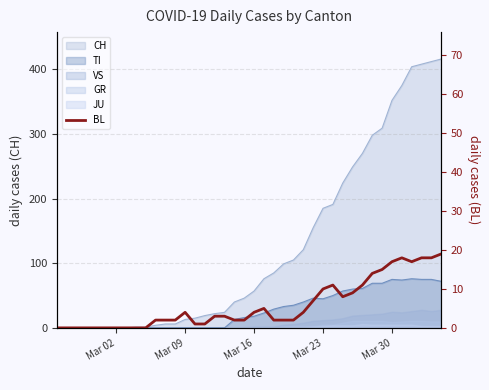

Reading left to right, list all the values displayed in this chart.

0	0	0	0	0	0	0	0	0	0	2	2	2	4	1	1	3	3	2	2	4	5	2	2	2	4	7	10	11	8	9	11	14	15	17	18	17	18	18	19